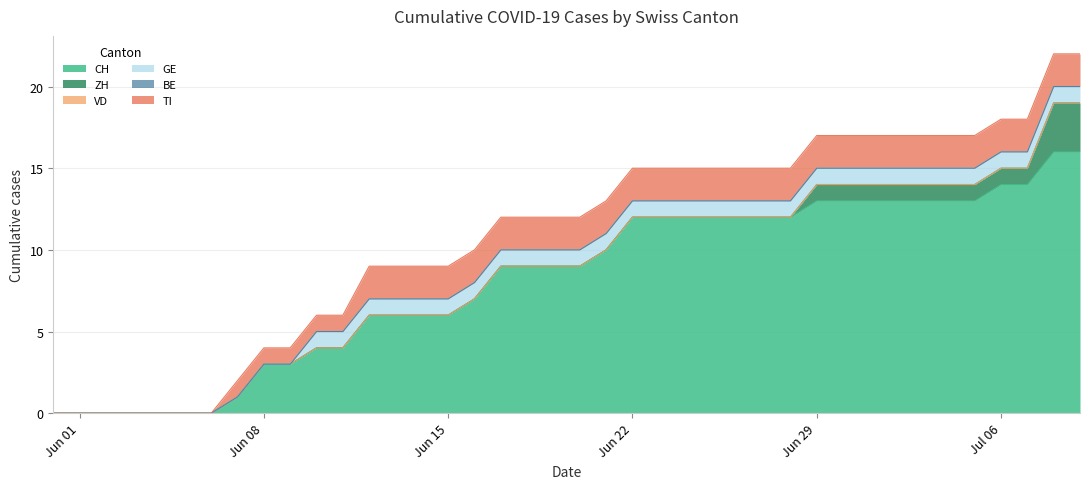

True or false: GE and TI cross at least once.

False